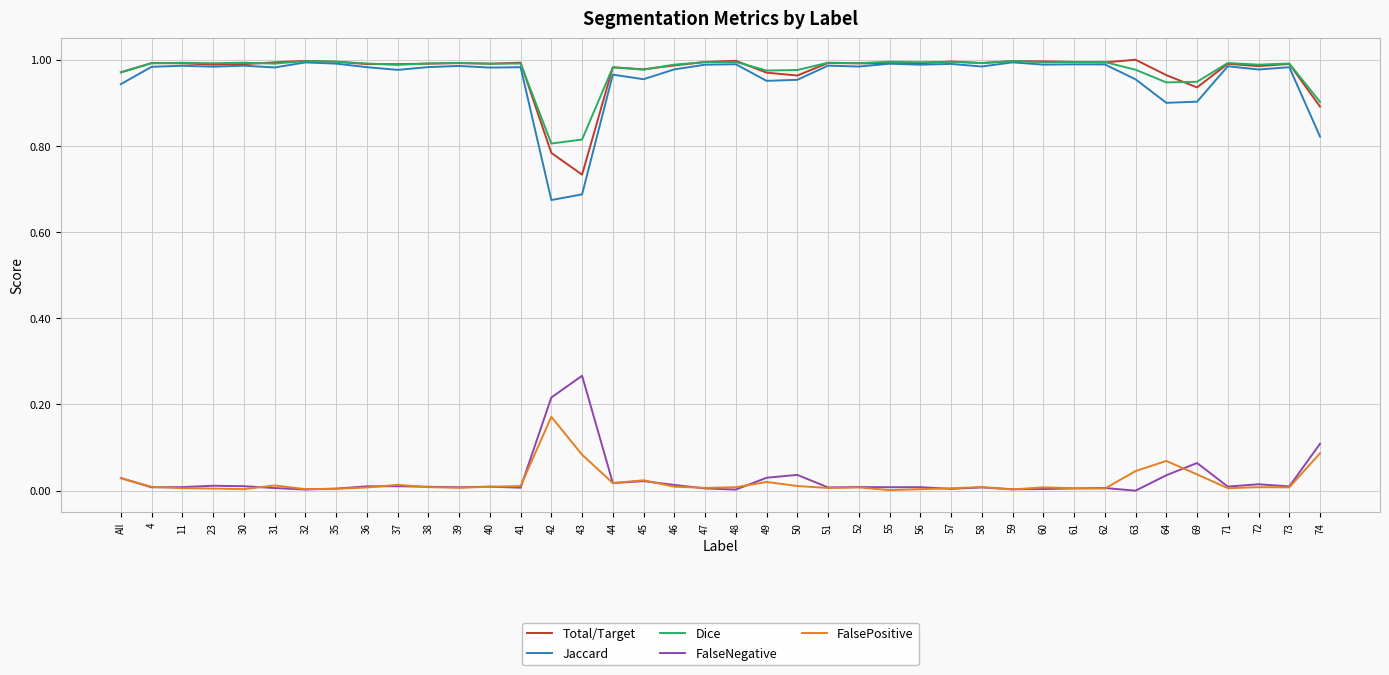

Is the value of Total/Target at 37 greater than the value of FalsePositive at 61?

Yes